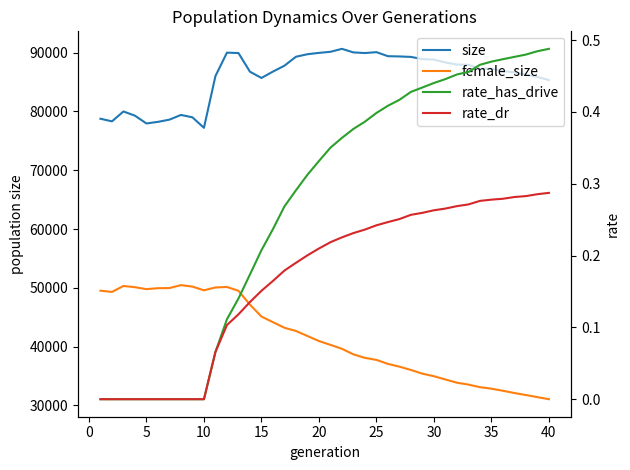

How many categories are shown in the chart?

40